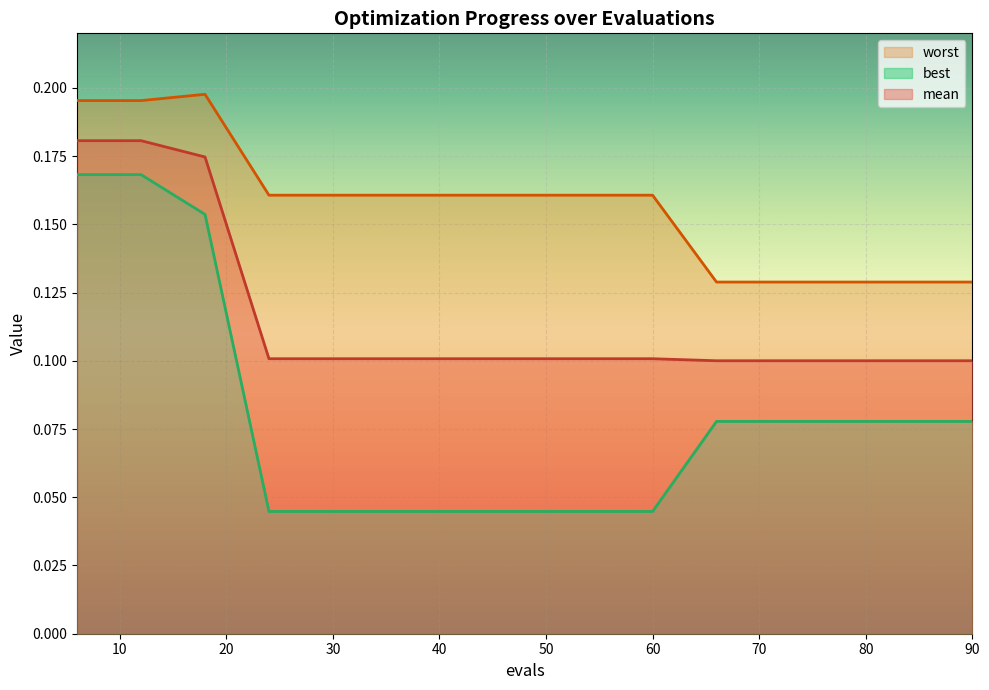

True or false: worst and best intersect in this chart.

False